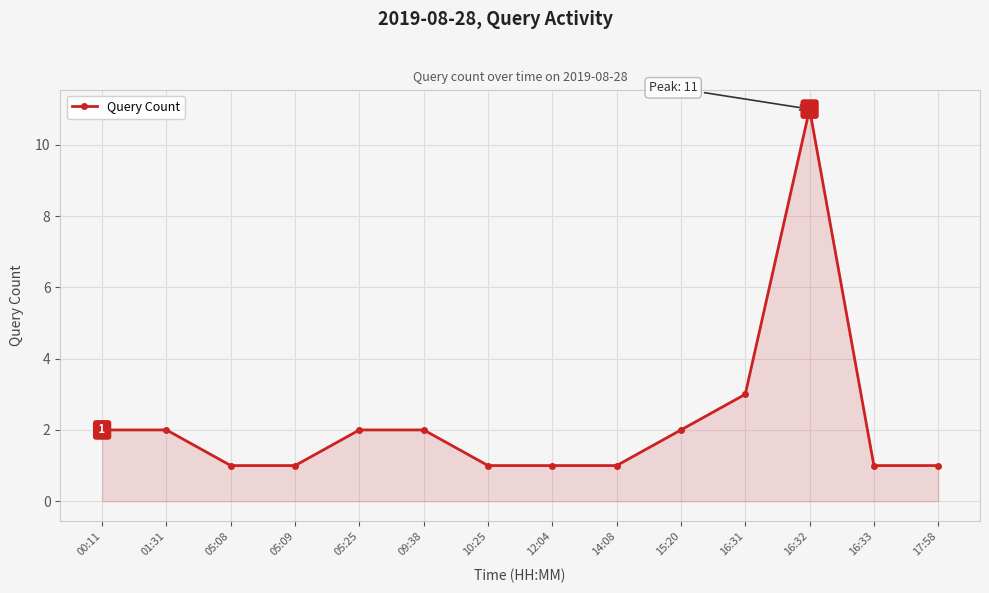

Reading left to right, list all the values displayed in this chart.

00:11=2	01:31=2	05:08=1	05:09=1	05:25=2	09:38=2	10:25=1	12:04=1	14:08=1	15:20=2	16:31=3	16:32=11	16:33=1	17:58=1